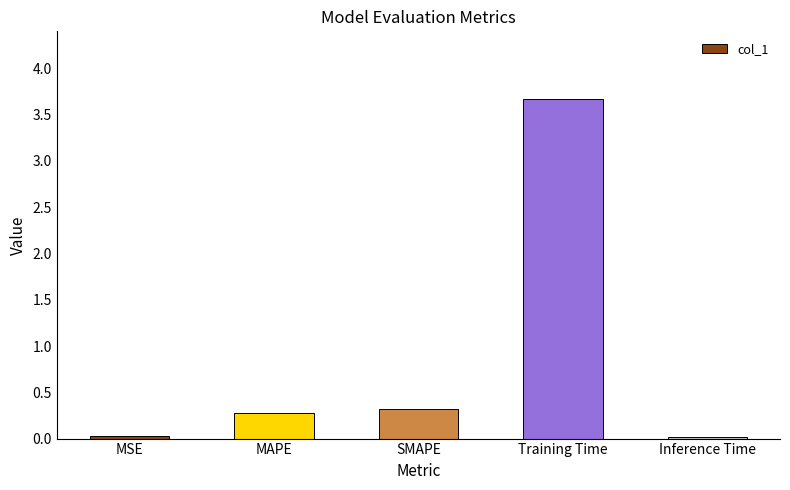

How many bars are there in total?

5